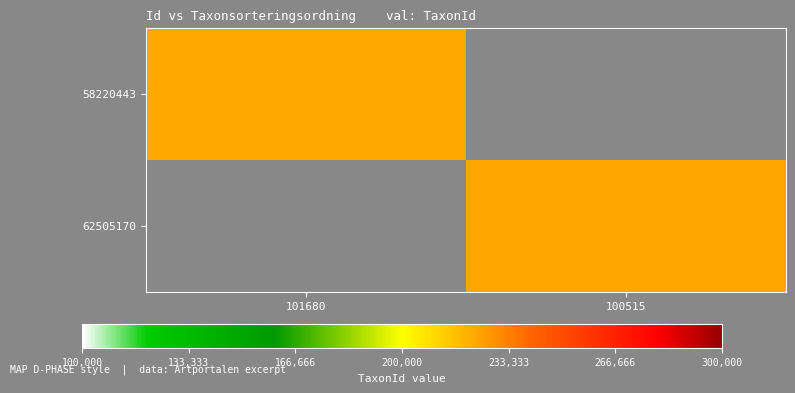

Is the value of 58220443 at 101680 greater than the value of 62505170 at 101680?

No